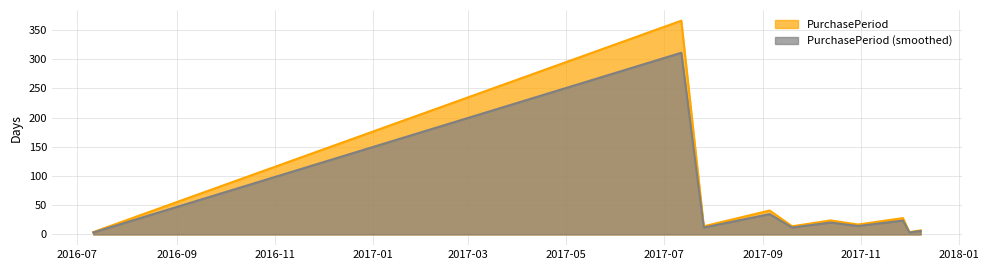

What is the label of the 4th point from the left?

2017-09-05